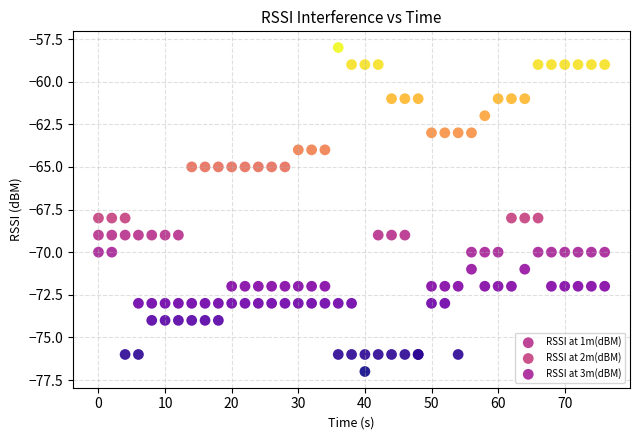

Which series reaches the maximum Y coordinate?

RSSI at 1m(dBM)